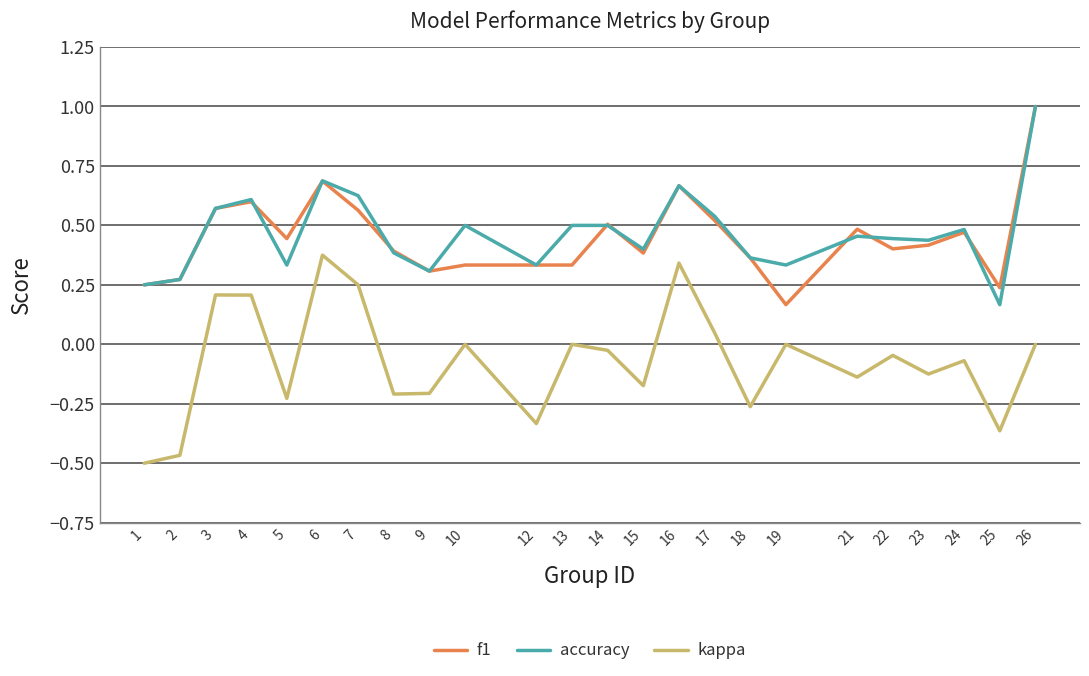

What are all the series names shown in the legend?

f1, accuracy, kappa